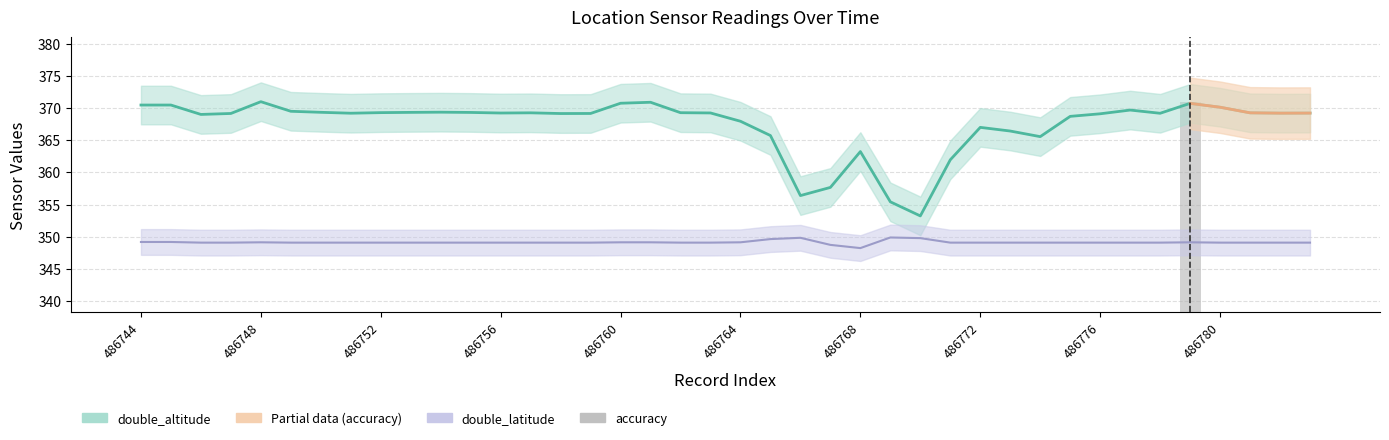

Are the bars horizontal?

No